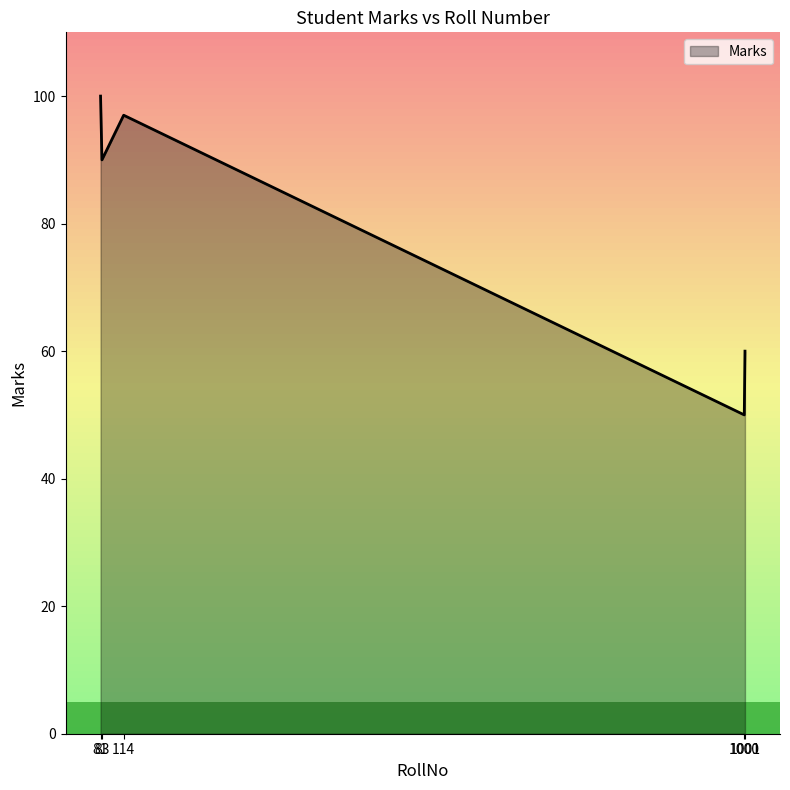

What is the greatest value displayed?

100